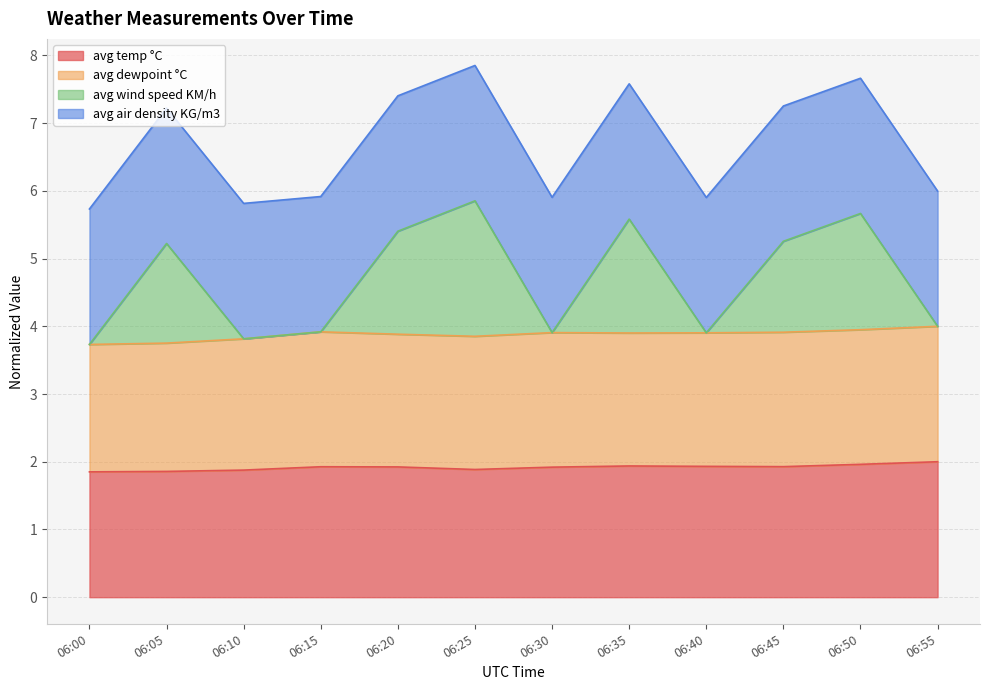

How many interior local peaks does the avg temp °C series have?

2